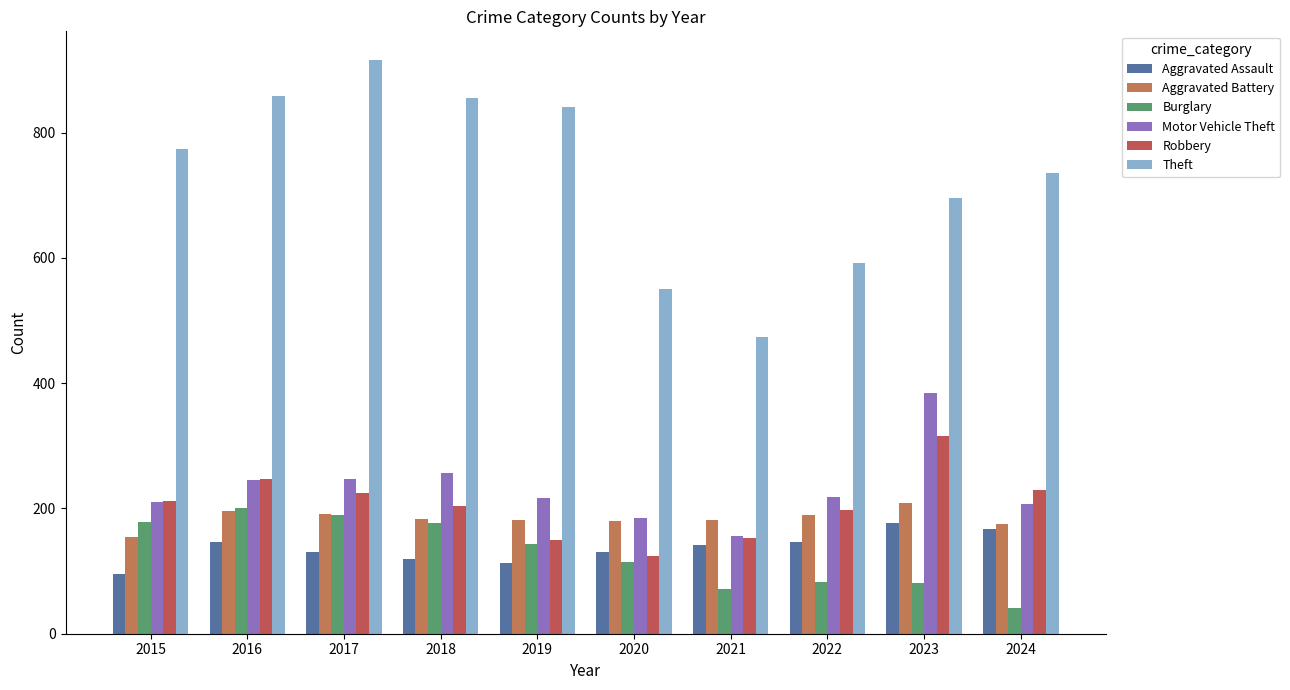

What are all the series names shown in the legend?

Aggravated Assault, Aggravated Battery, Burglary, Motor Vehicle Theft, Robbery, Theft